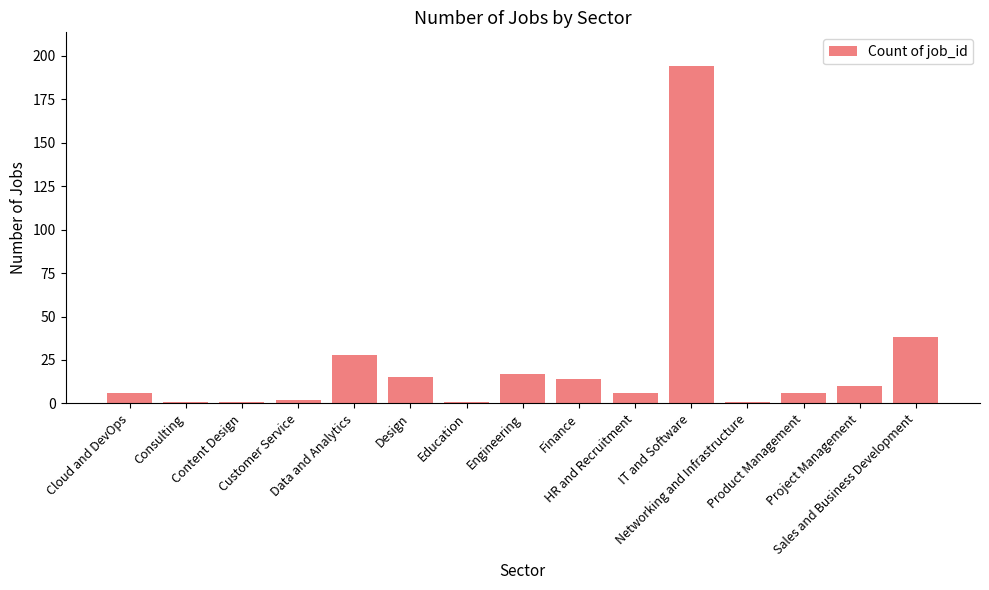

What is the greatest value displayed?

194